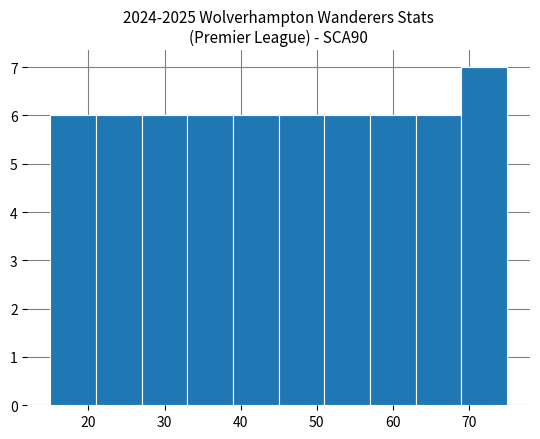

How tall is the bar that spans 57 to 63 on the x-axis? The values are not printed on the chart, so give them approximately, as read against the axis.

6